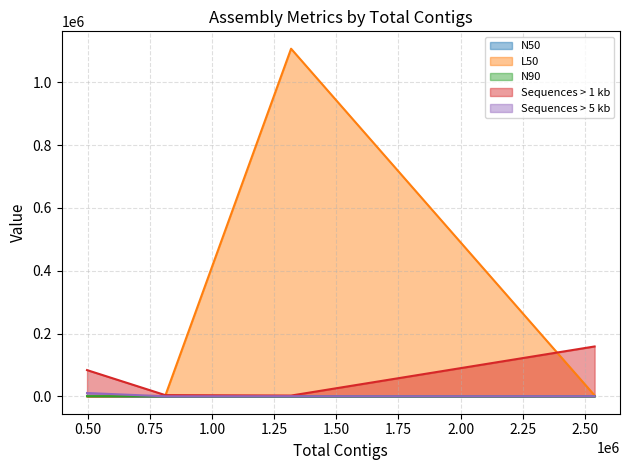

Which series ends up on top after the final intersection of N50 and L50?

N50